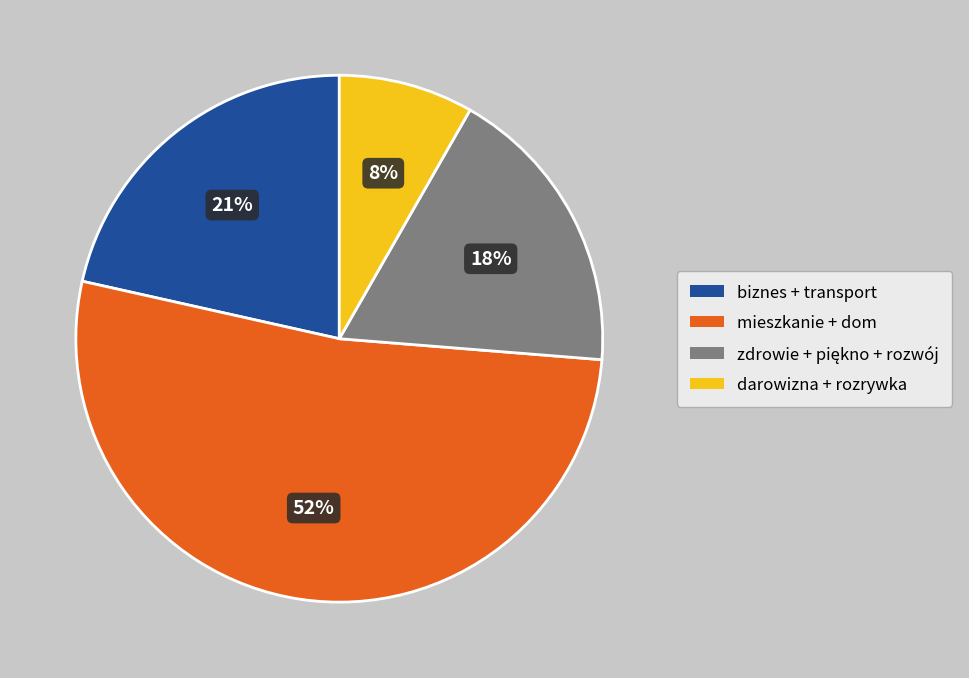

To the nearest percent, what is the average slice percentage?

25%